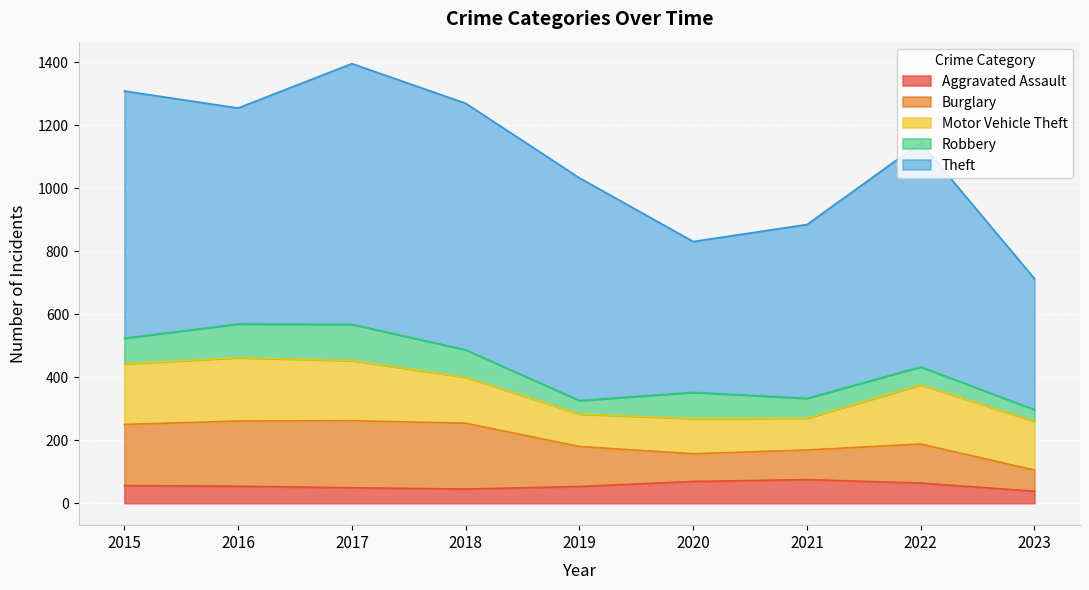

Which has a higher value, 2021 or 2016?

2021